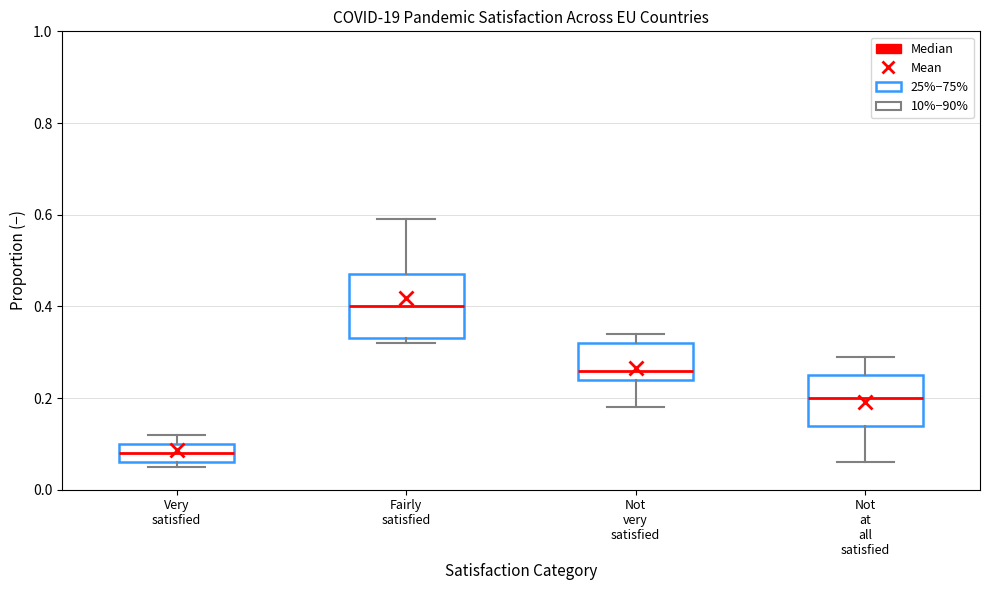

Comparing the boxes themselves (not the whiskers), which one is the tallest?

Fairly satisfied